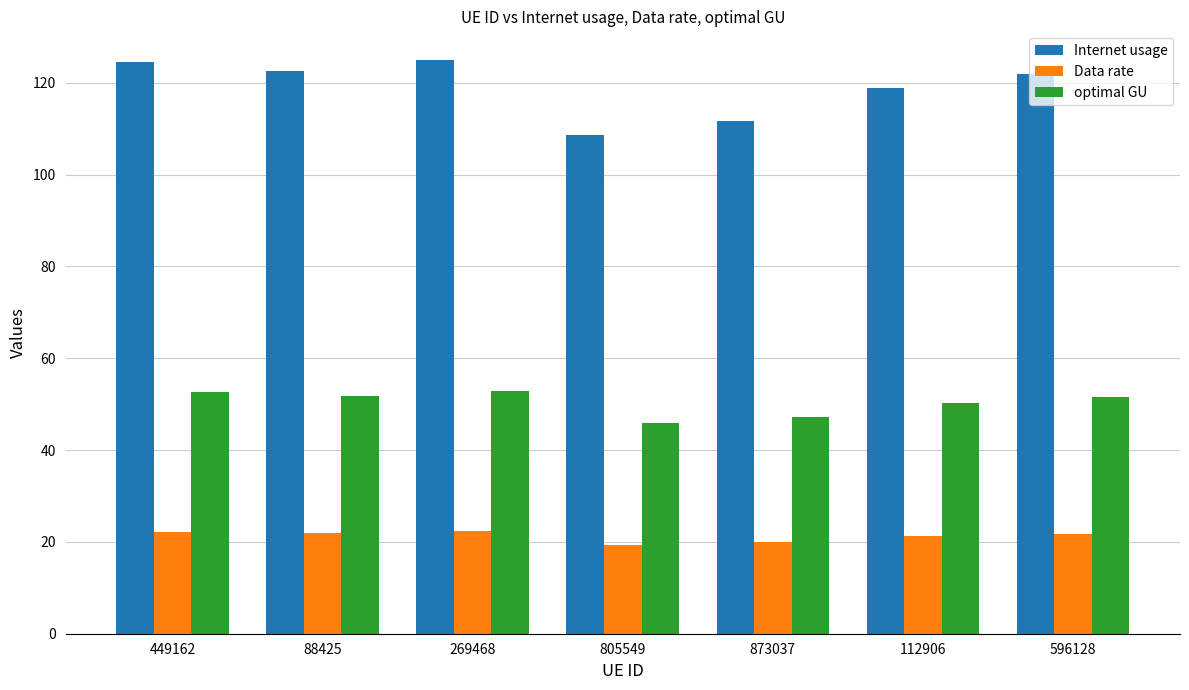

At which label does optimal GU first exceed 51?

449162